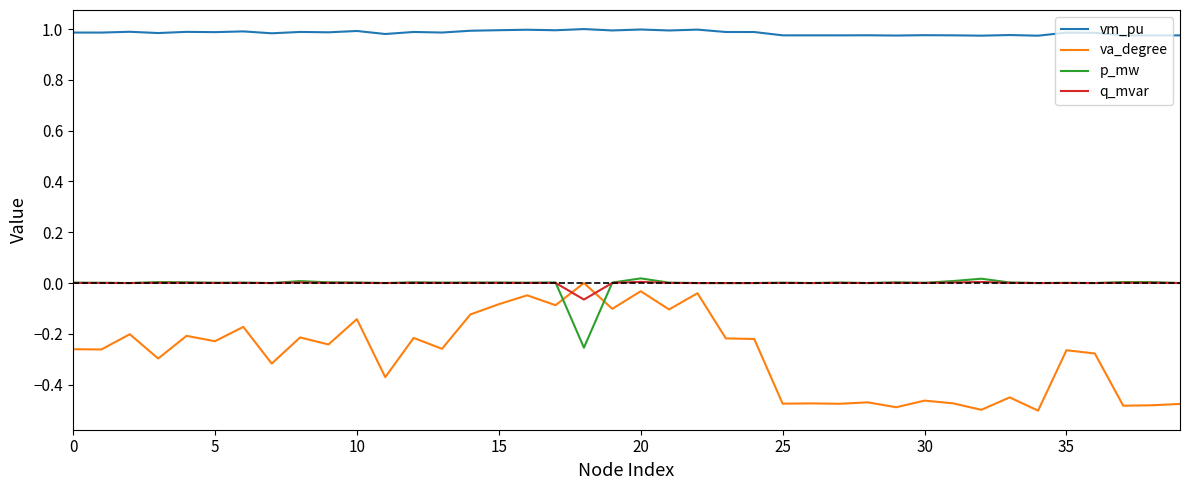

What is the sum of all va_degree values?

-11.2